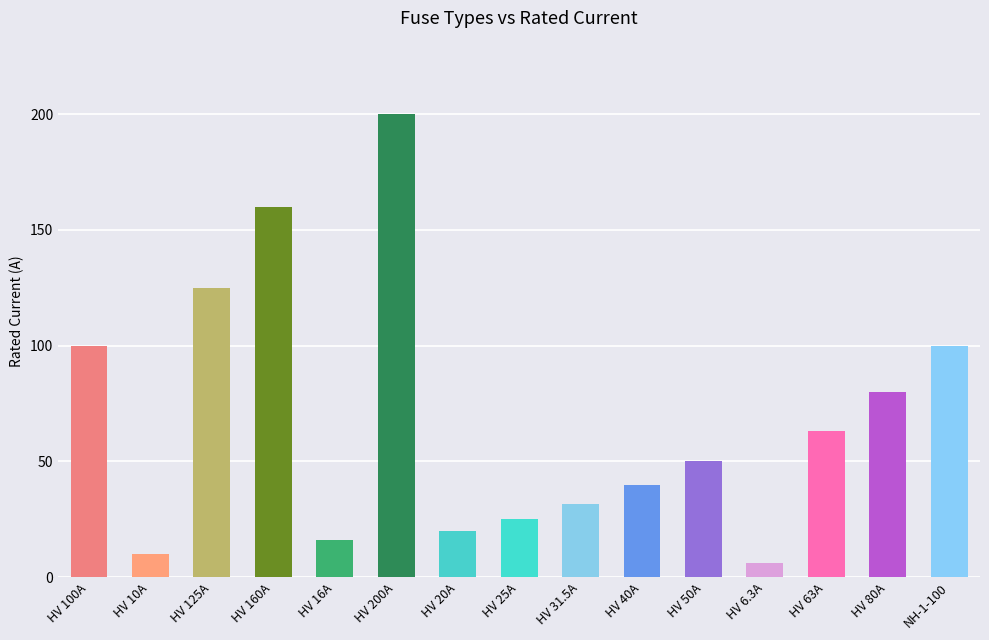

What is the change in value from HV 20A to HV 80A?

+60.0